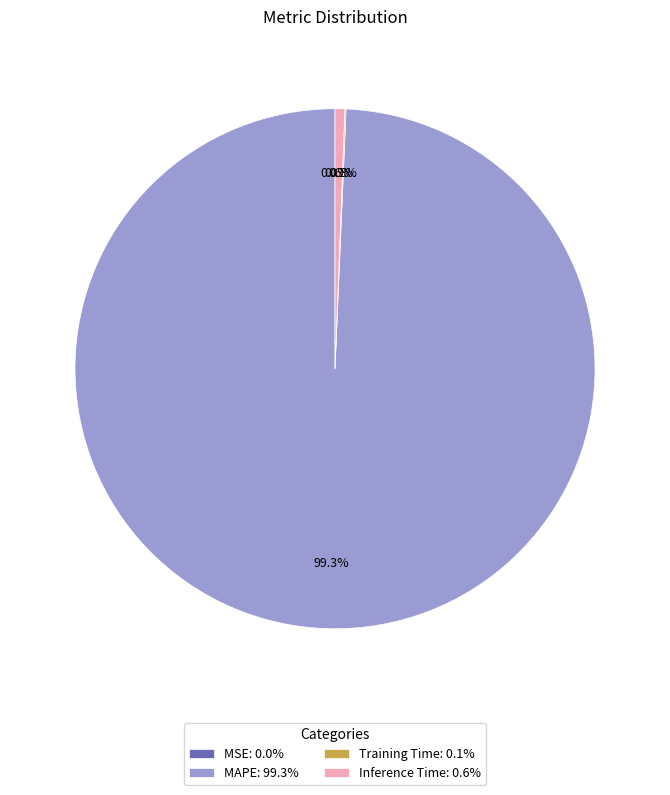

What percentage is NOT represented by Inference Time?

99.4%